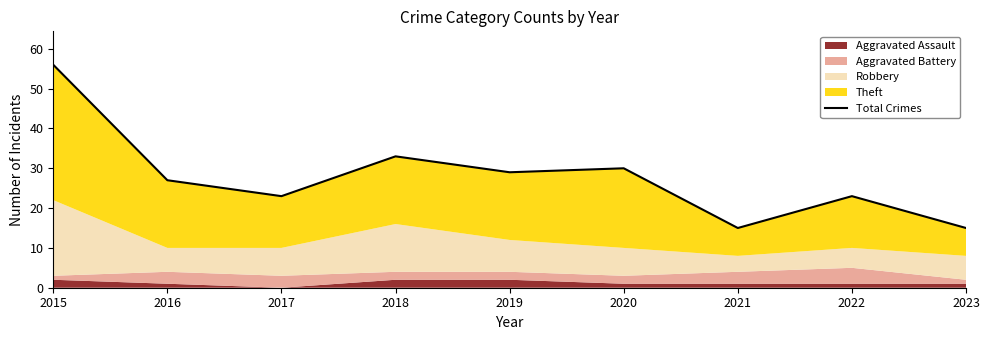

List the labels in order of value, smallest first.

2021, 2023, 2017, 2022, 2016, 2019, 2020, 2018, 2015